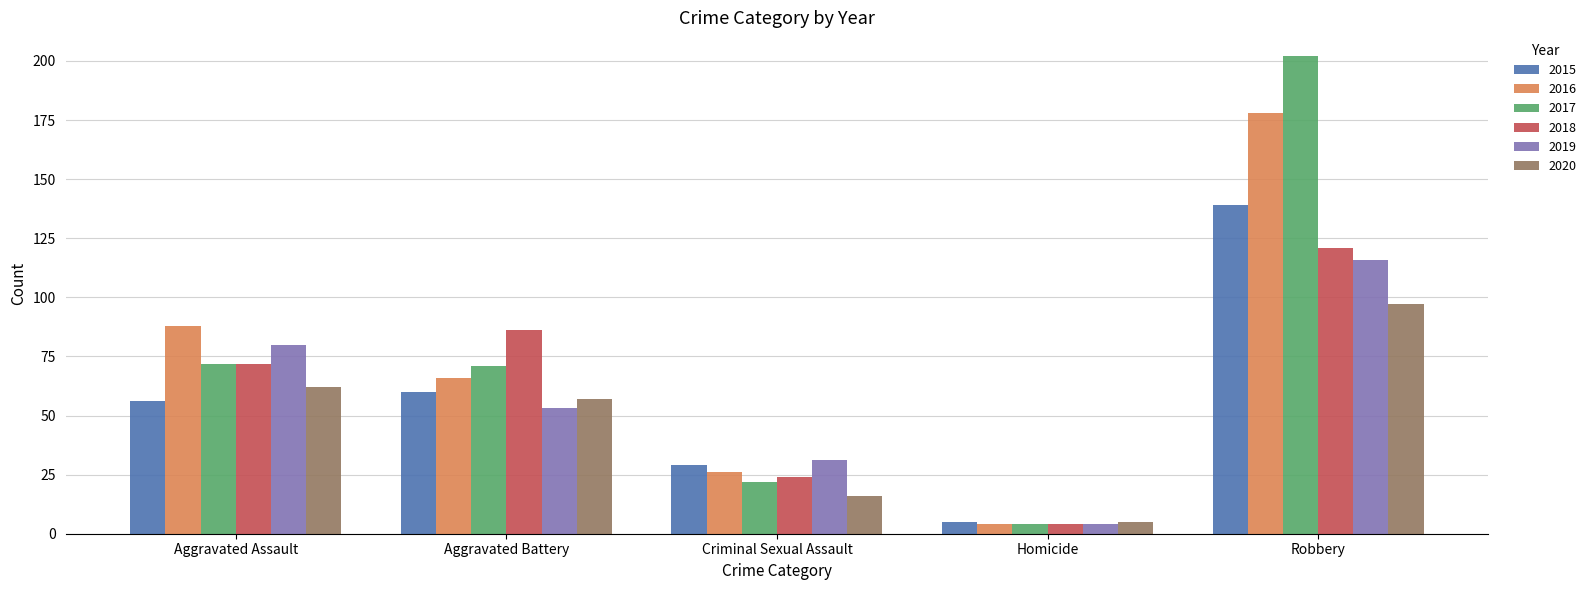

What is the total value across all series at Robbery?

853